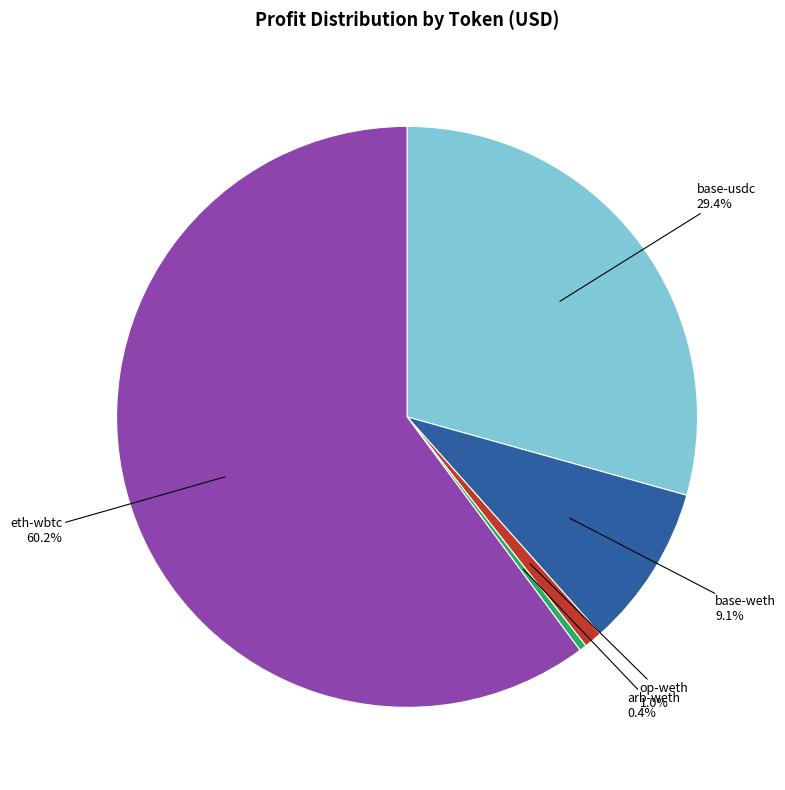

Does any single category account for the majority?

Yes